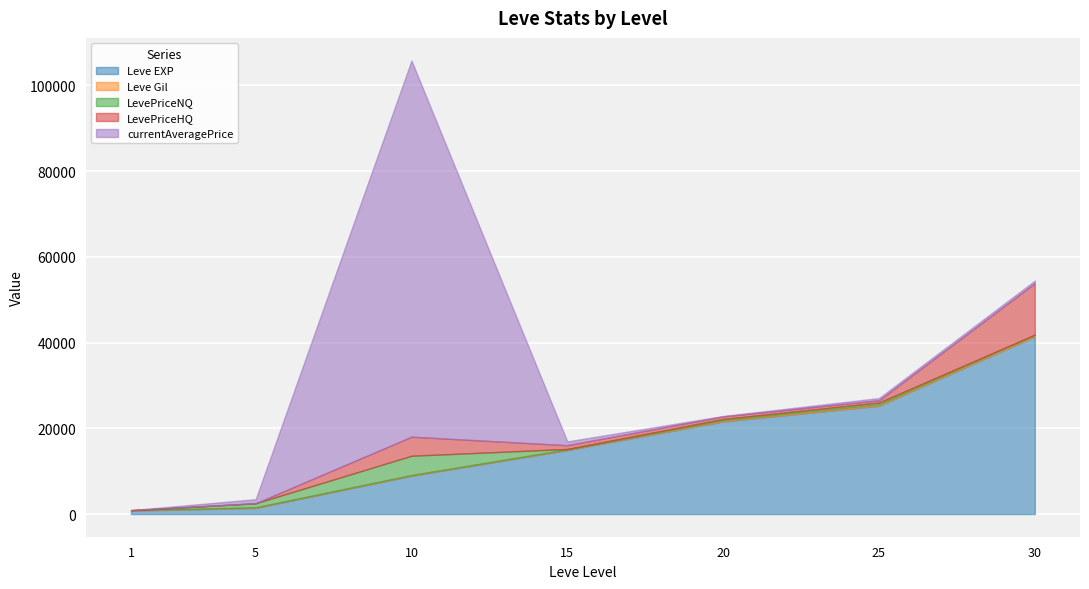

What is the difference between the highest and lowest values at 20?

21500.0